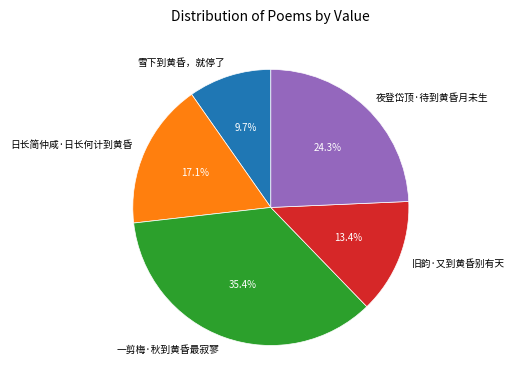

To the nearest percent, what portion does 旧韵·又到黄昏别有天 represent?

13%